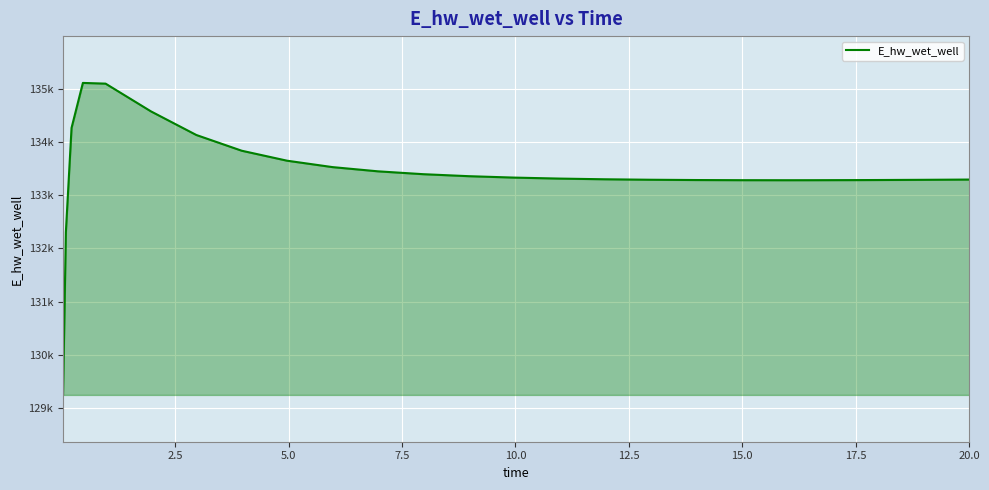

What is the average value?

133411.9